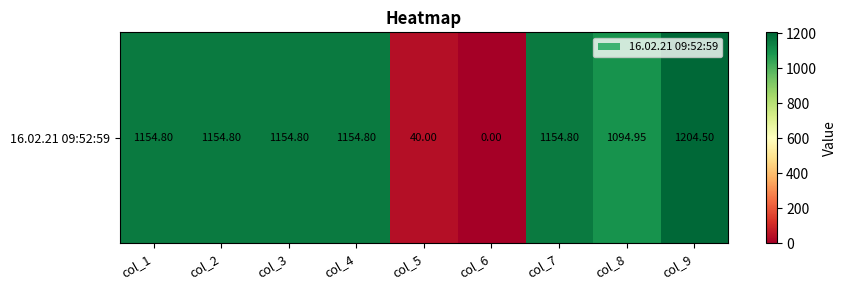

Count the number of data series in this chart.

1